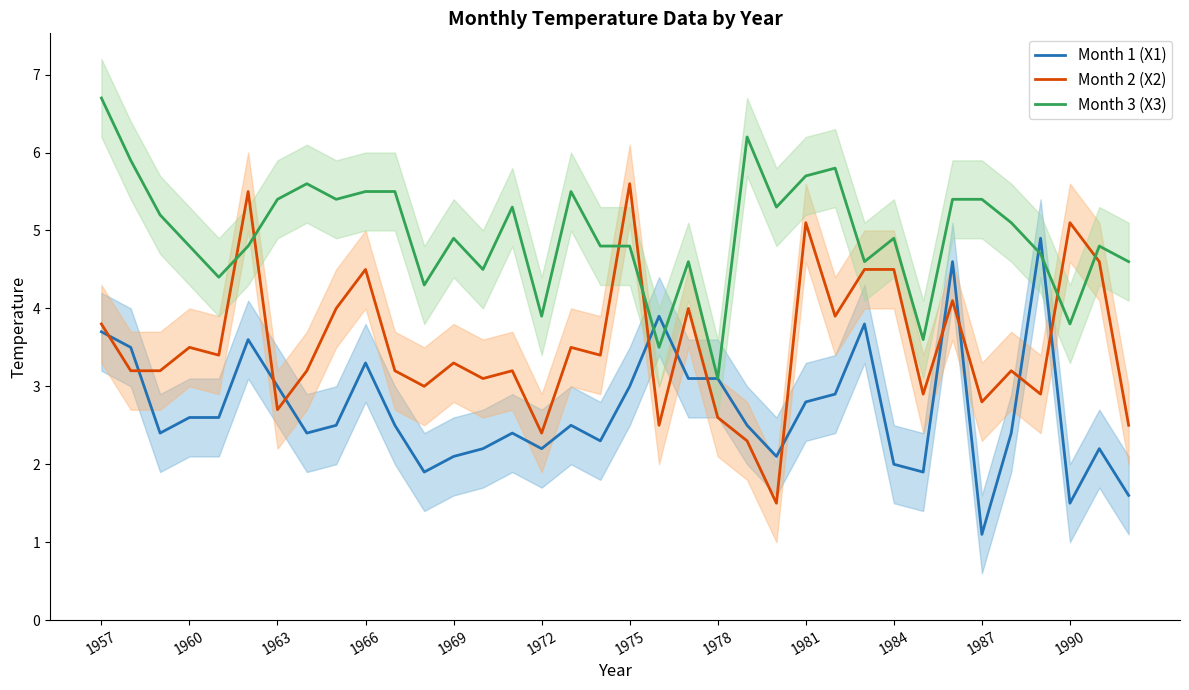

True or false: Month 2 (X2) and Month 1 (X1) intersect in this chart.

True